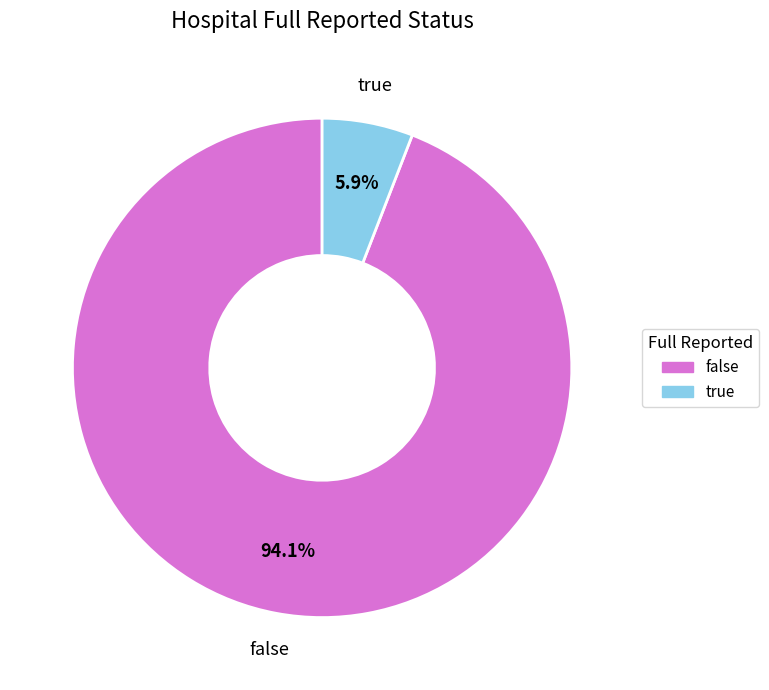

How much of the chart is everything except true?

94.1%